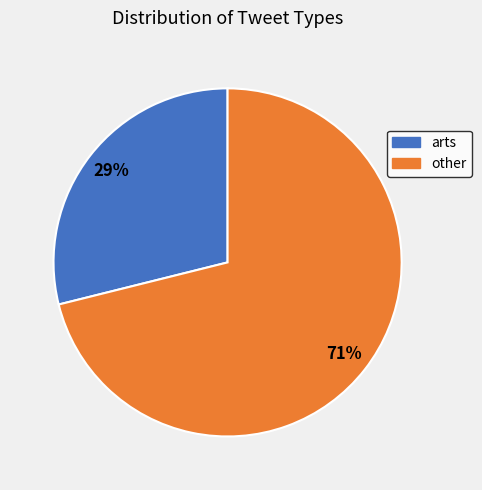

True or false: other accounts for 71% of the total.

True